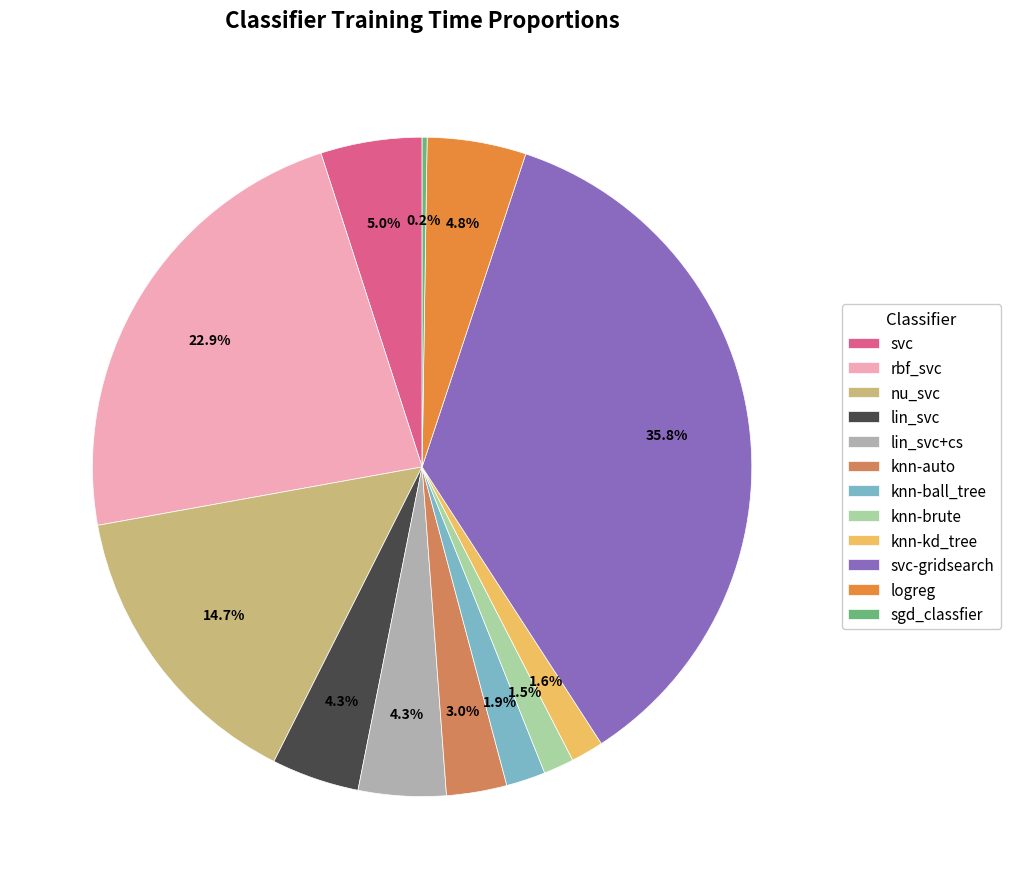

Which slice is the largest?

svc-gridsearch